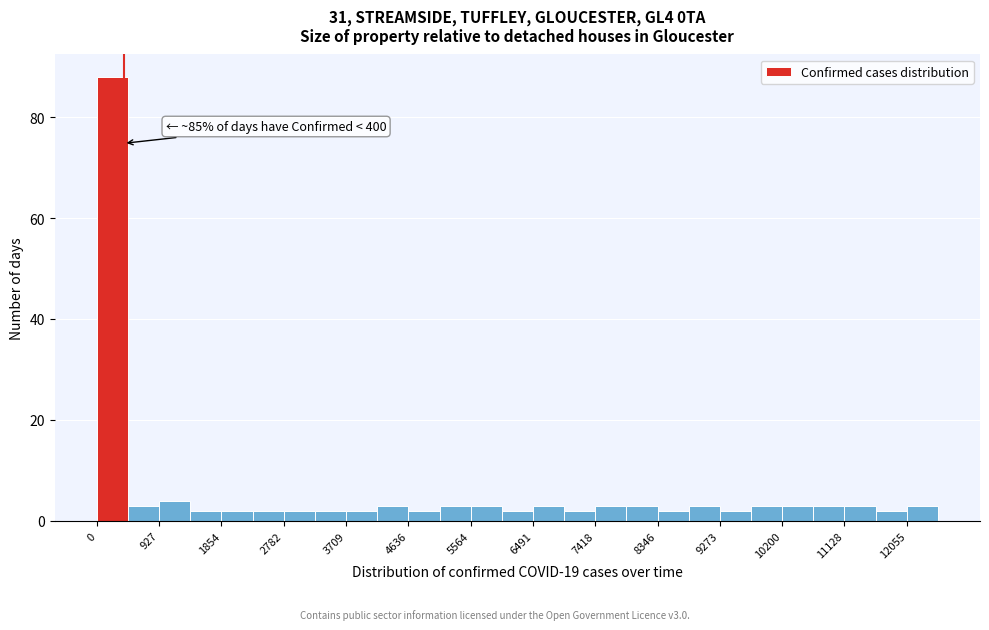

Over which range of the x-axis is the bar tallest?

0 to 500